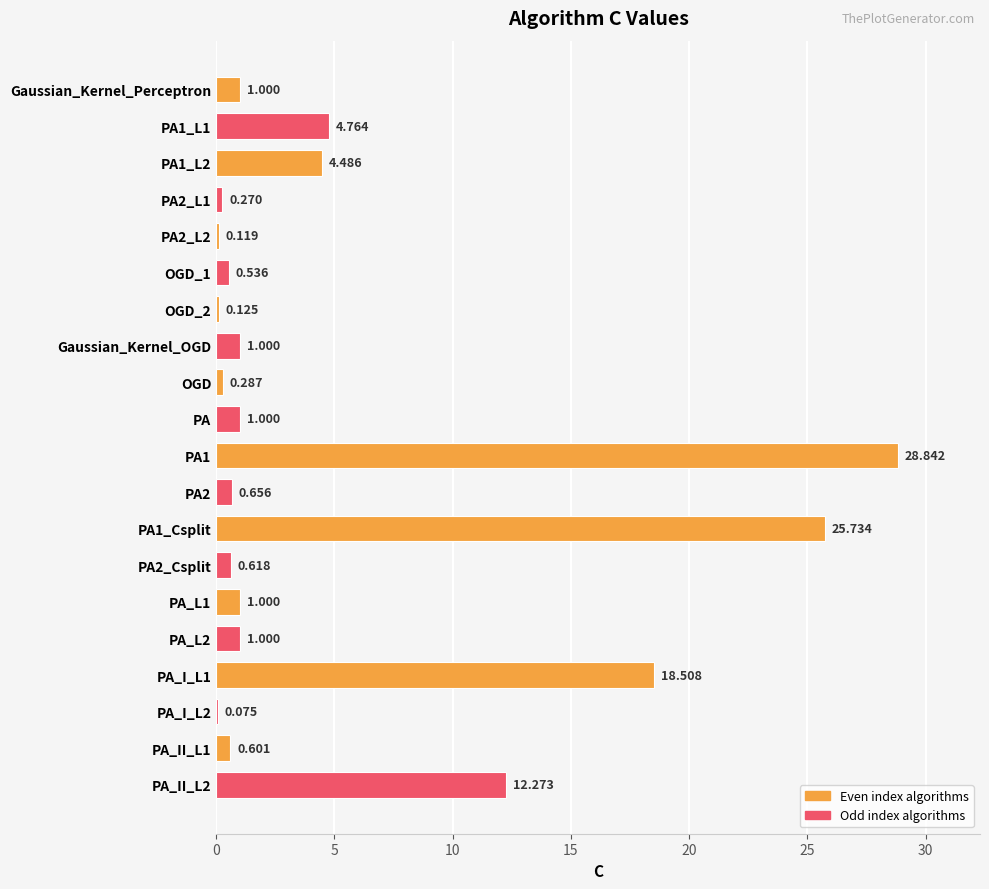

Which has a higher value, PA2_Csplit or PA?

PA